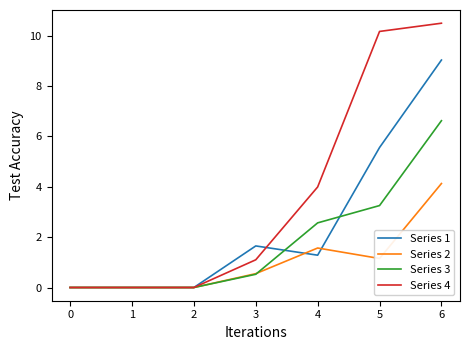

At how many categories does at least one series exceed 1?

4